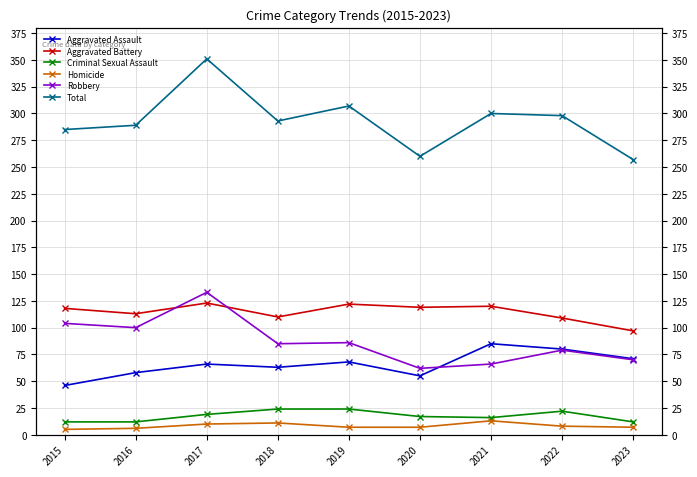

At which label does Aggravated Assault reach its minimum?

2015